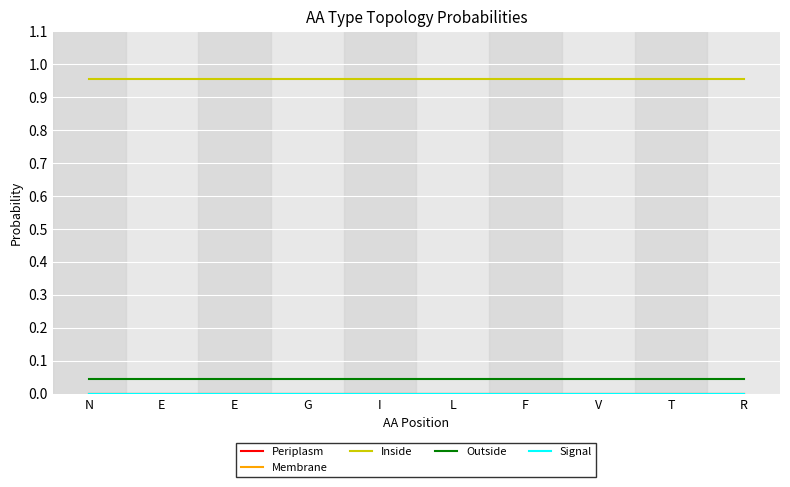

Rank the categories by Outside value from lowest to highest.

N, E, E, G, I, L, F, V, T, R